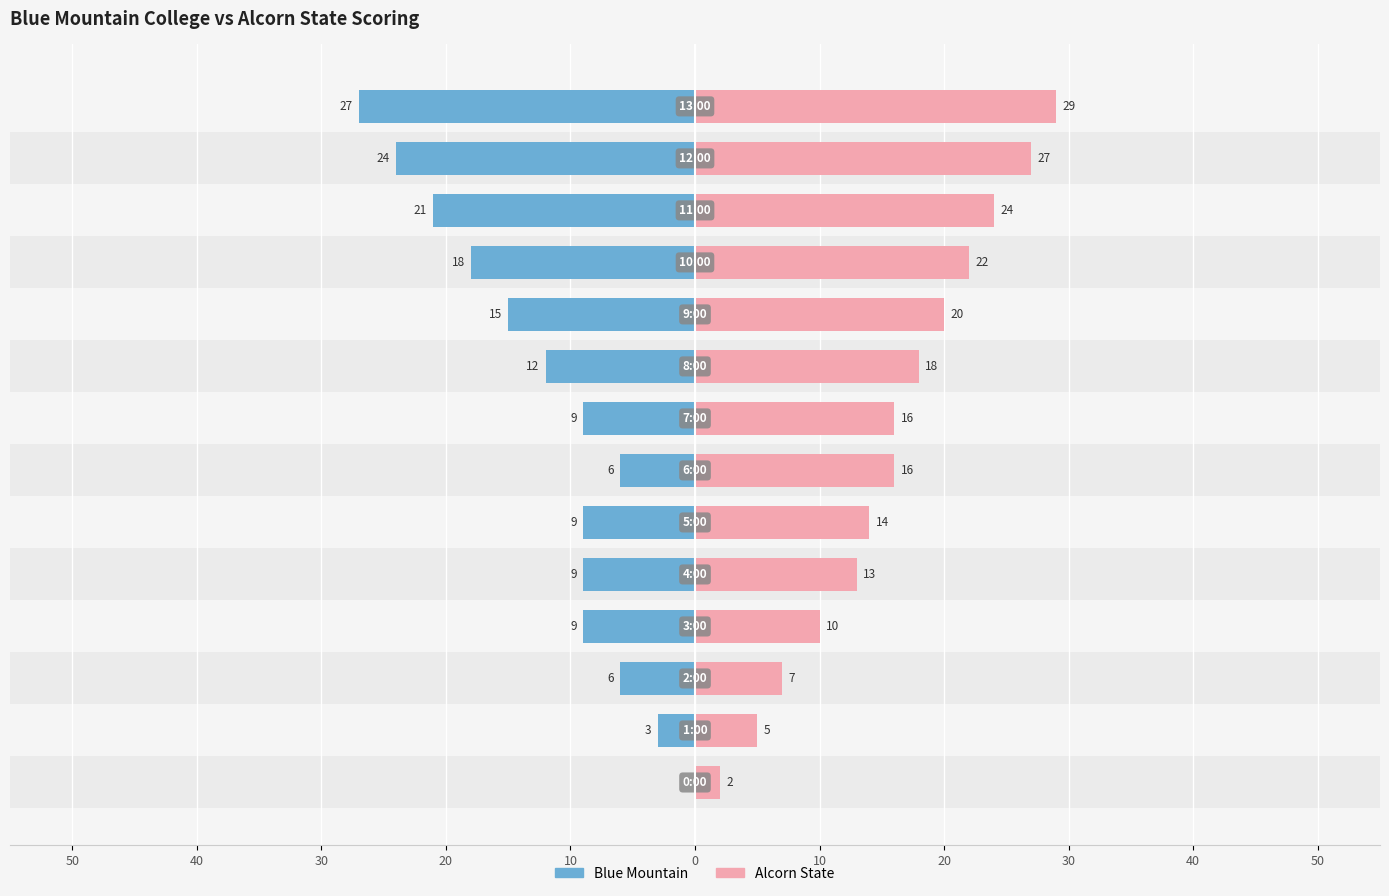

What is the difference between the maximum and second lowest values in the Blue Mountain series?

24